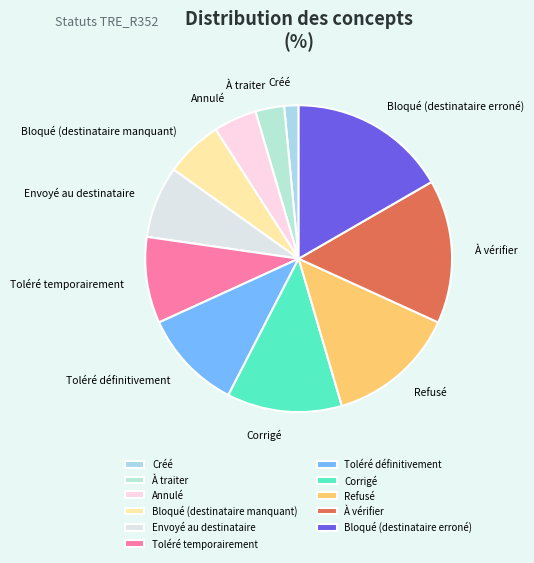

Which category has the biggest portion of the pie?

Bloqué (destinataire erroné)